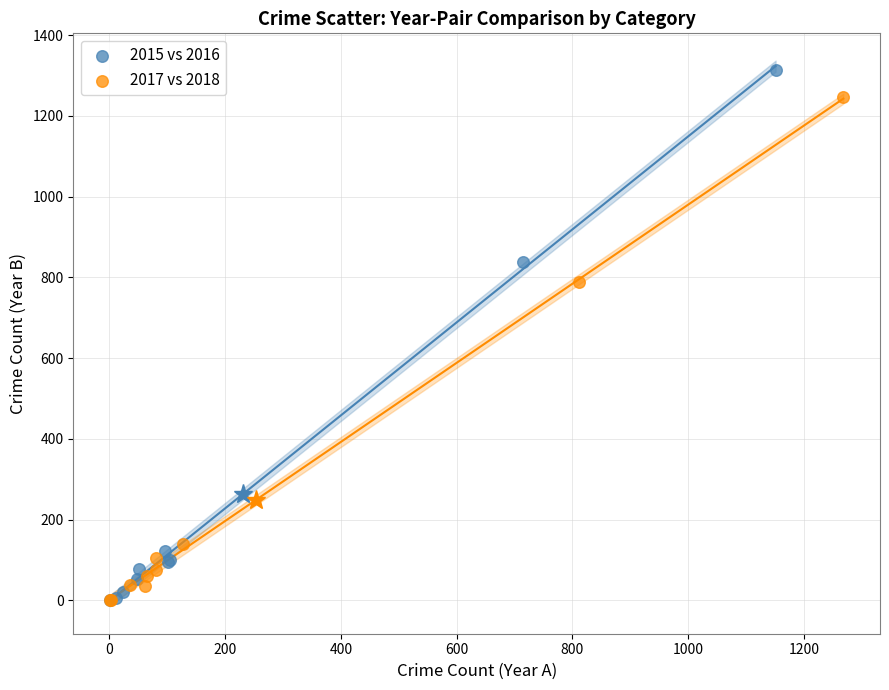

Which series has the widest spread of Y values?

2015 vs 2016